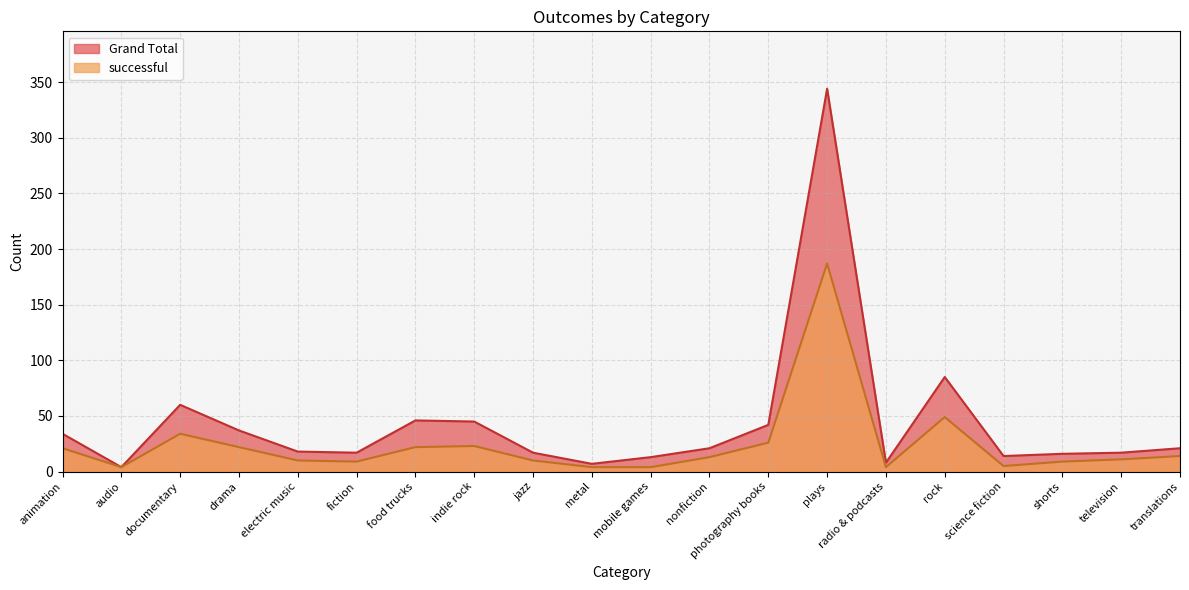

What is the spread (max minus min) of values at food trucks?

24